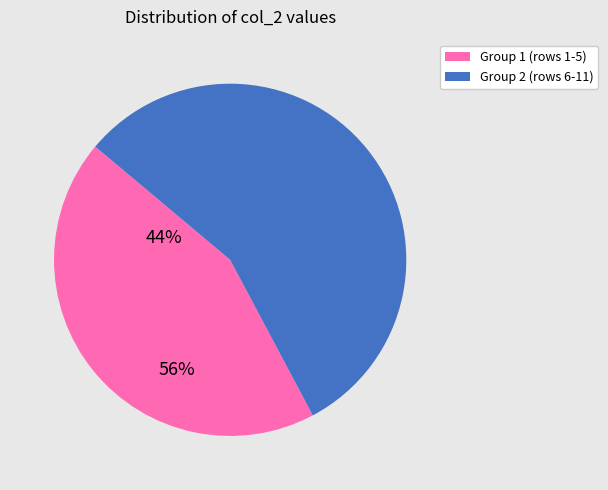

Is there a majority slice in this chart?

Yes